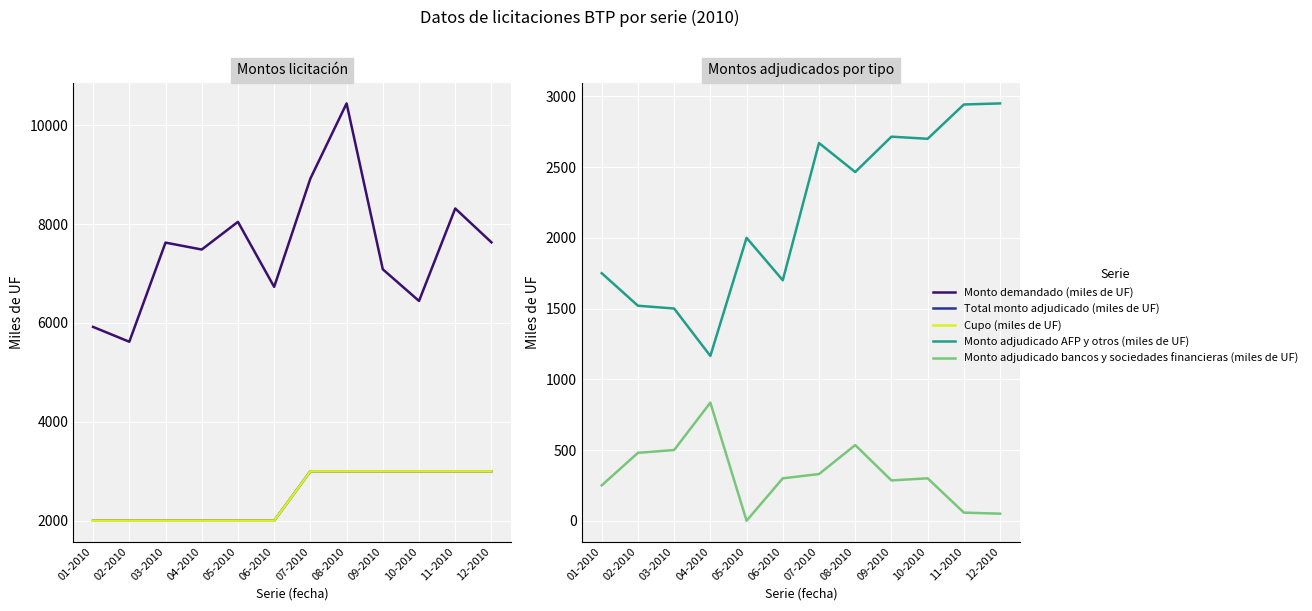

At which category does the chart reach its minimum across all series?

05-2010